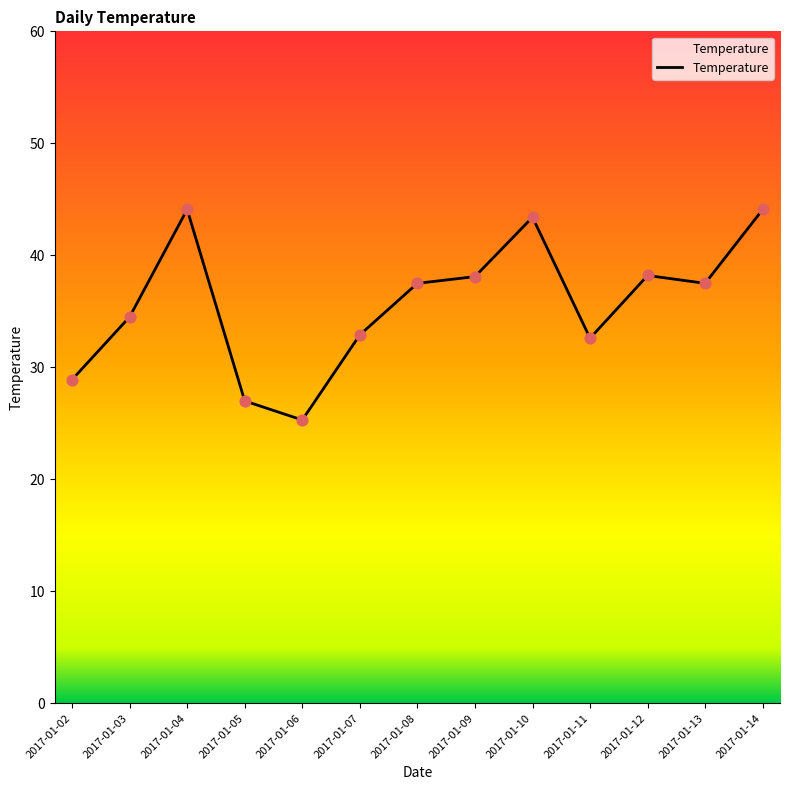

Approximately how many times larger is the value at 2017-01-11 compared to 2017-01-02?

1.1